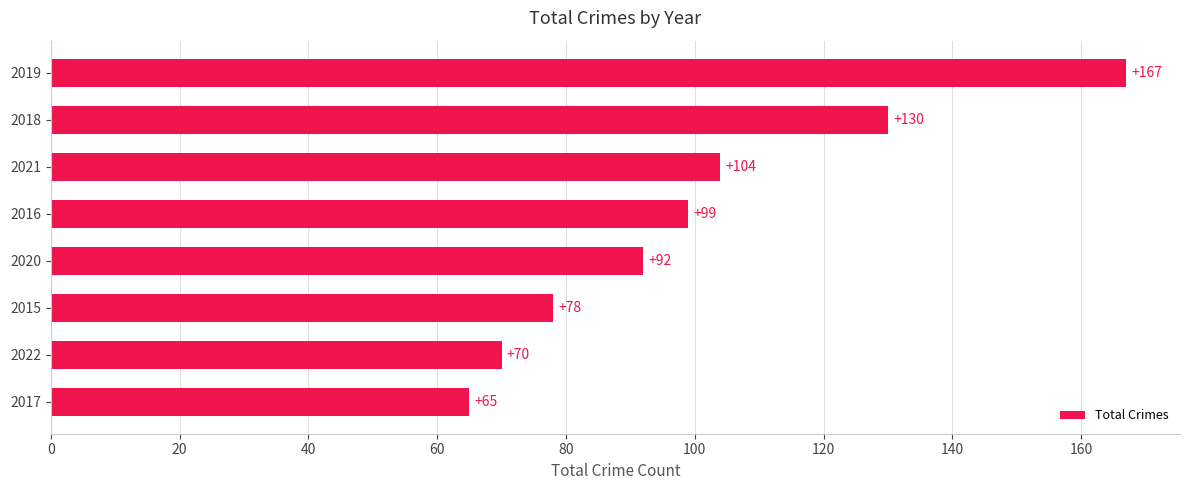

How many distinct data groups are displayed?

1